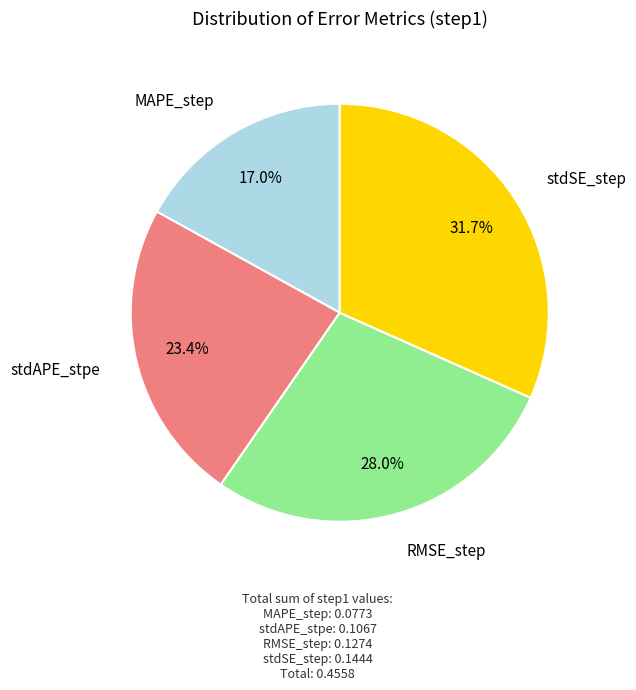

Does any single category account for the majority?

No